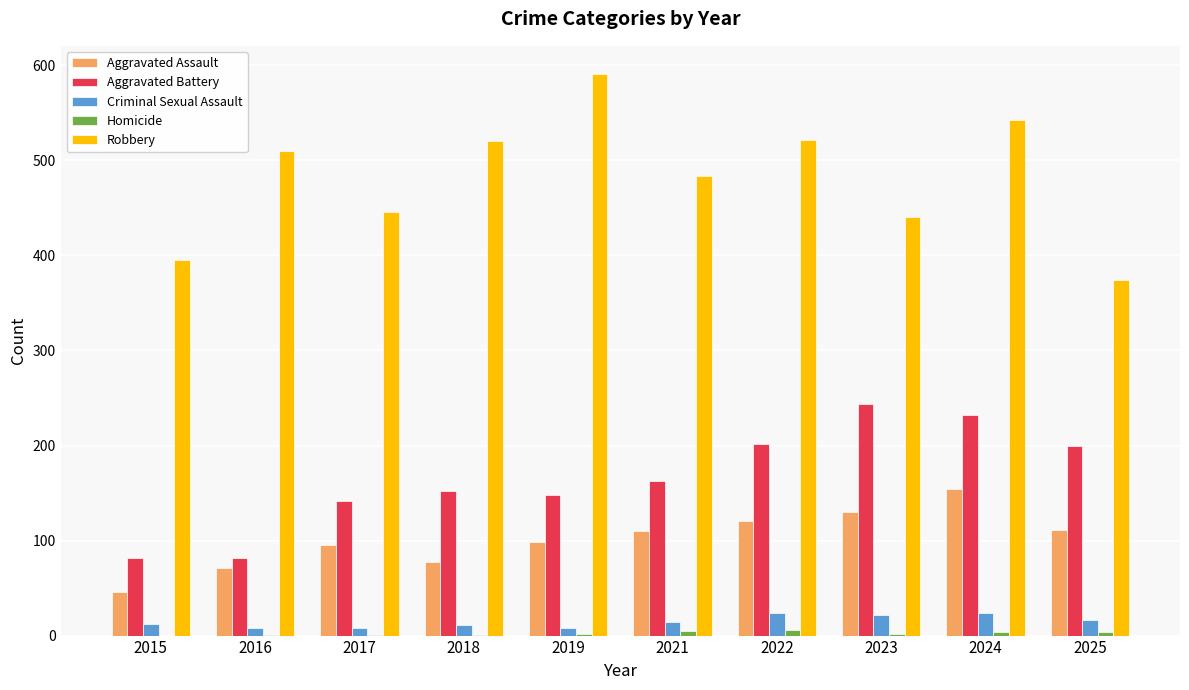

What is the sum of all Robbery values?

4824